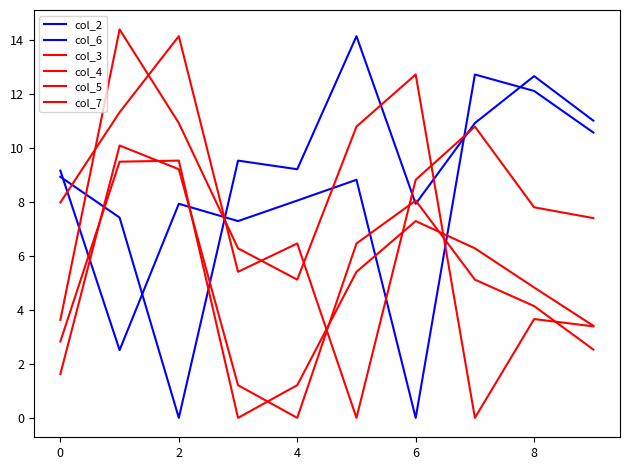

How many lines are shown in the chart?

6